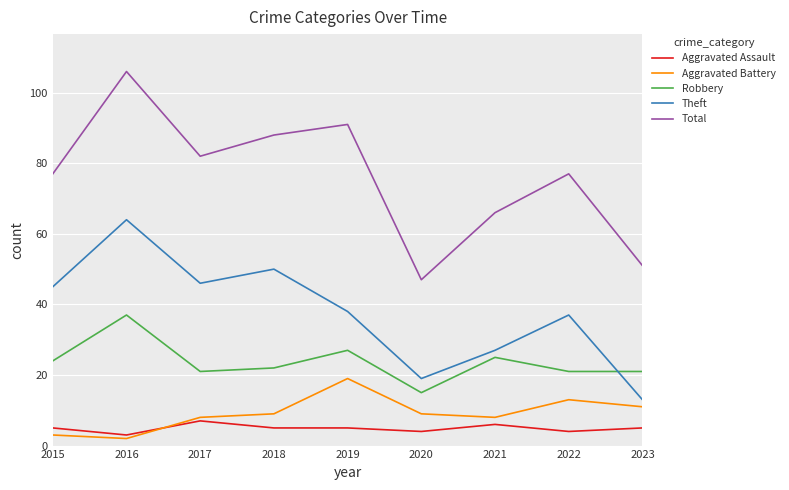

Does the chart display data point markers on the line(s)?

No